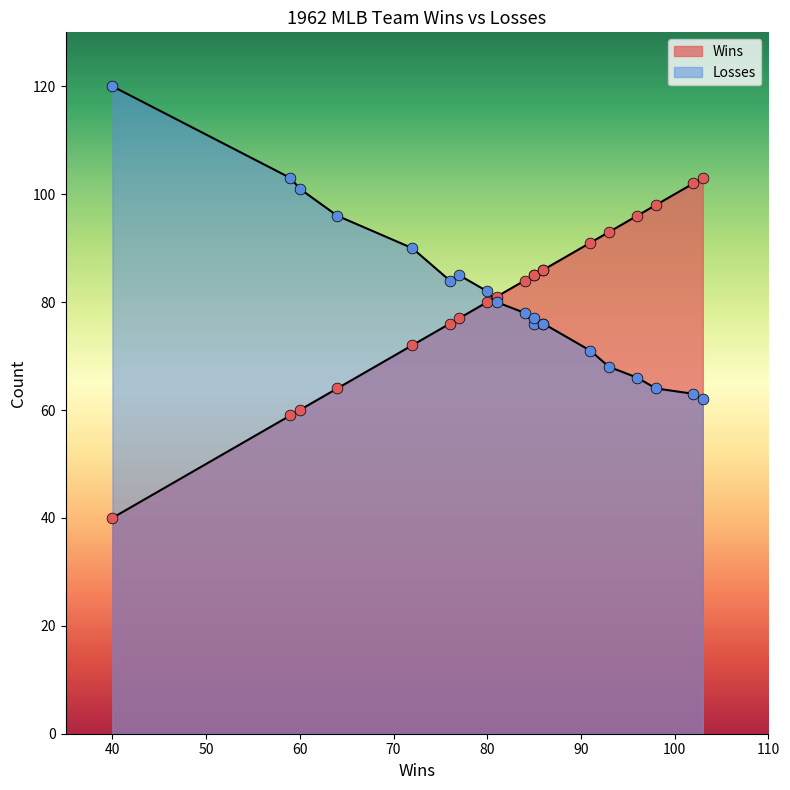

Which series contains the highest Y value?

Losses